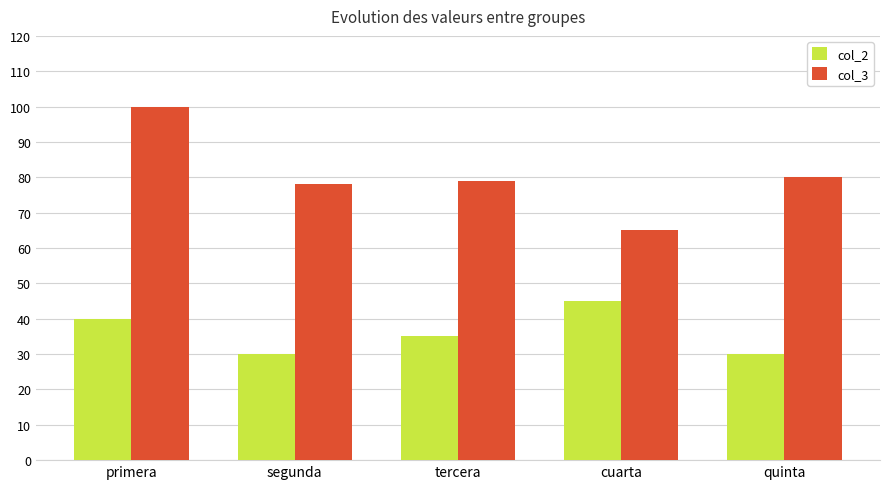

Reading left to right, what are all the values shown in this chart?

col_2: primera=40	segunda=30	tercera=35	cuarta=45	quinta=30
col_3: primera=100	segunda=78	tercera=79	cuarta=65	quinta=80